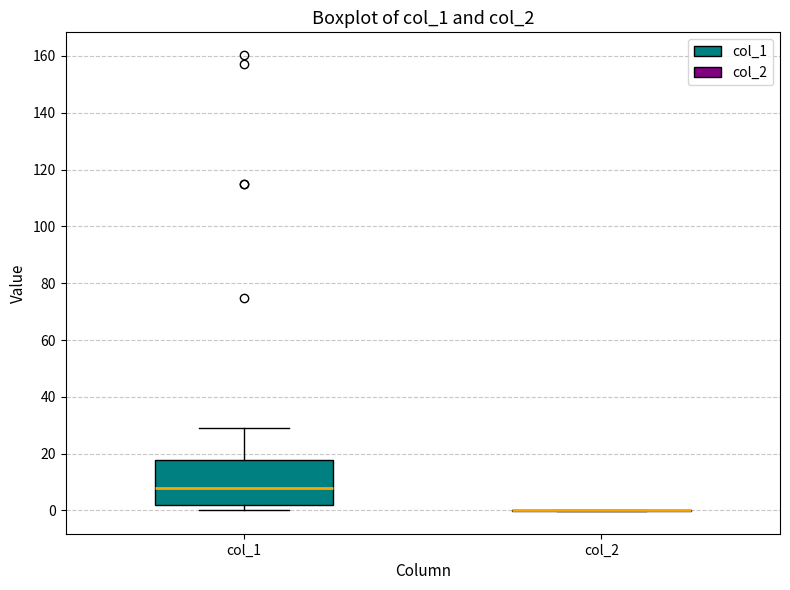

Reading left to right, transcribe this box plot: for each box, give where its median line is, the range the box spans, and where its two whiskers end, as read against the y-axis. The values are not printed on the chart, so give them approximately, as read against the axis.

col_1: median 8, box 2 to 18, whiskers 0 to 30
col_2: box collapsed to a line at 0, whiskers 0 to 0